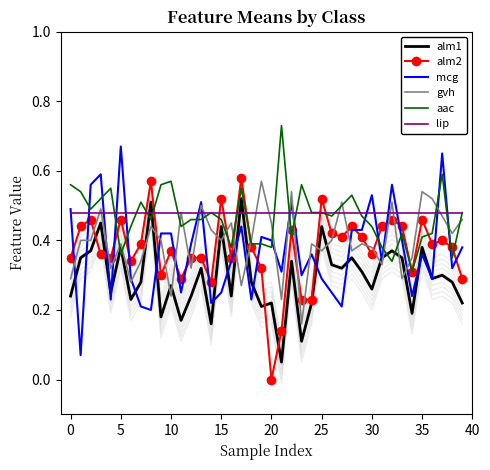

How many interior local valleys does the mcg series have?

13